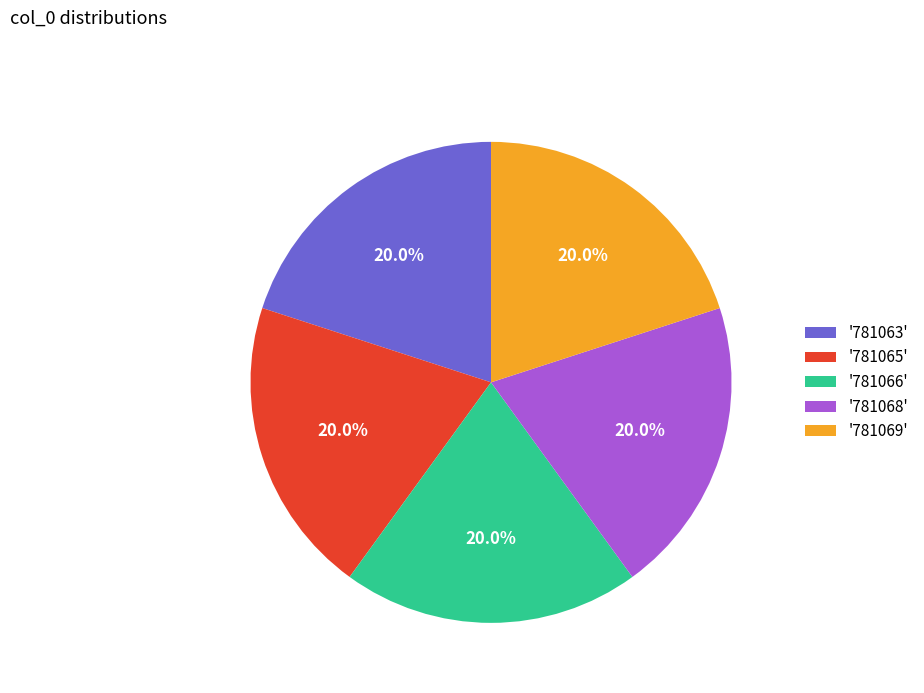

How many slices are in this pie chart?

5